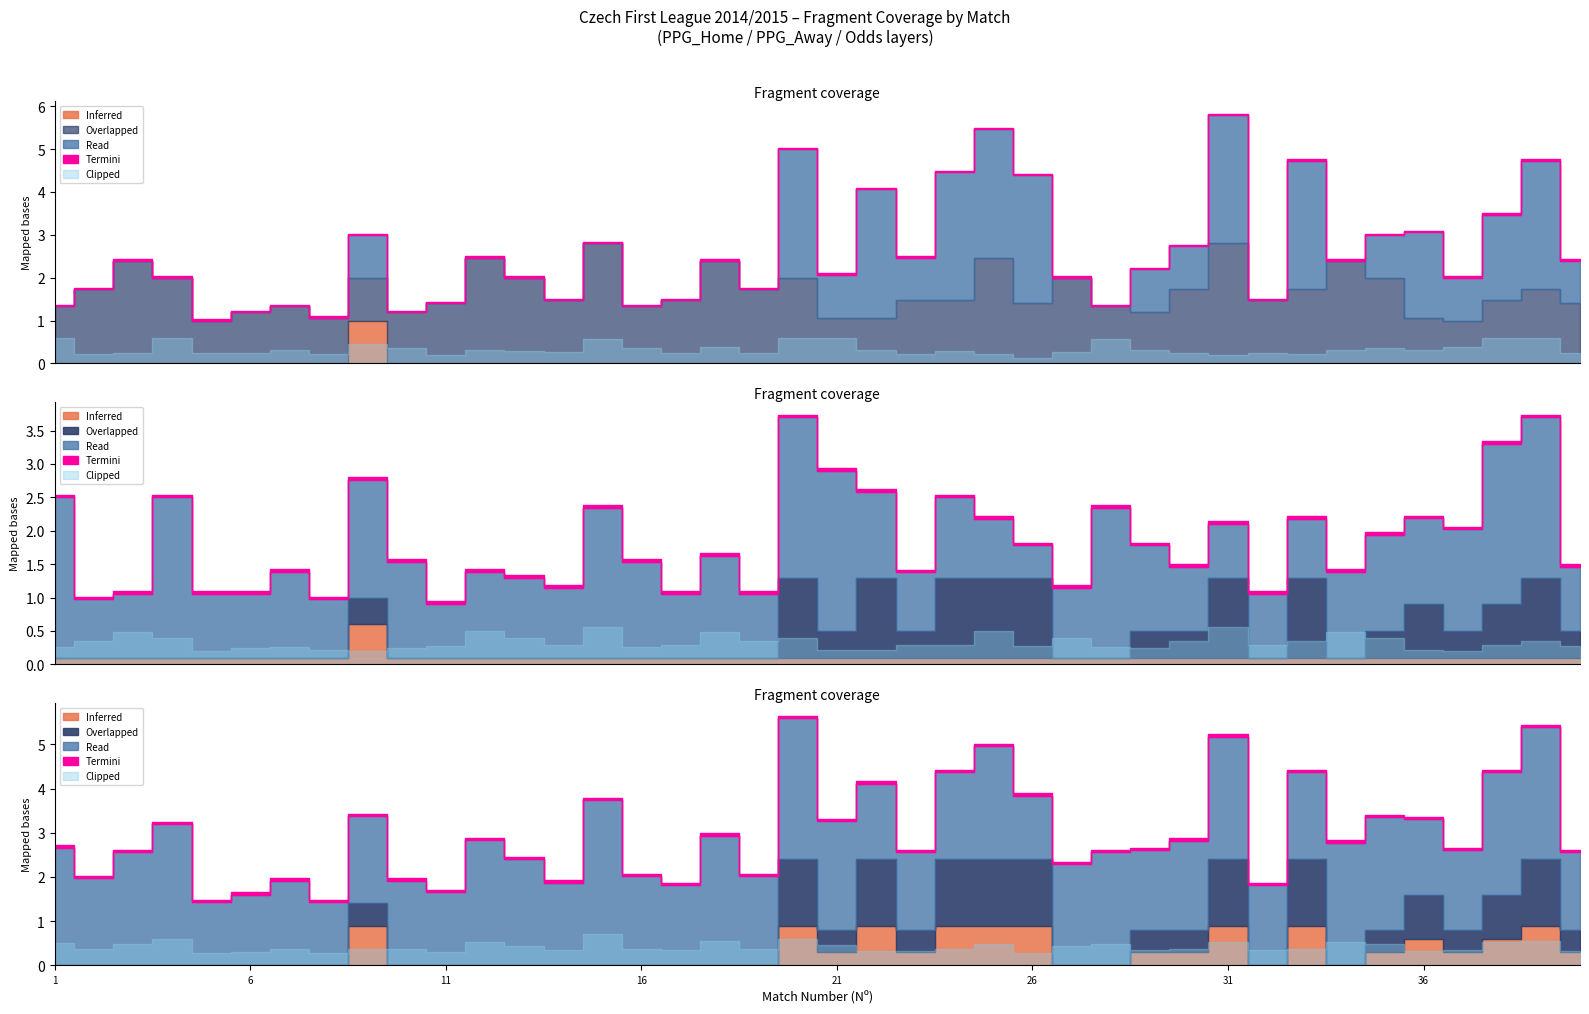

What is the difference between the PPG_Away values at 4 and 9?

0.5